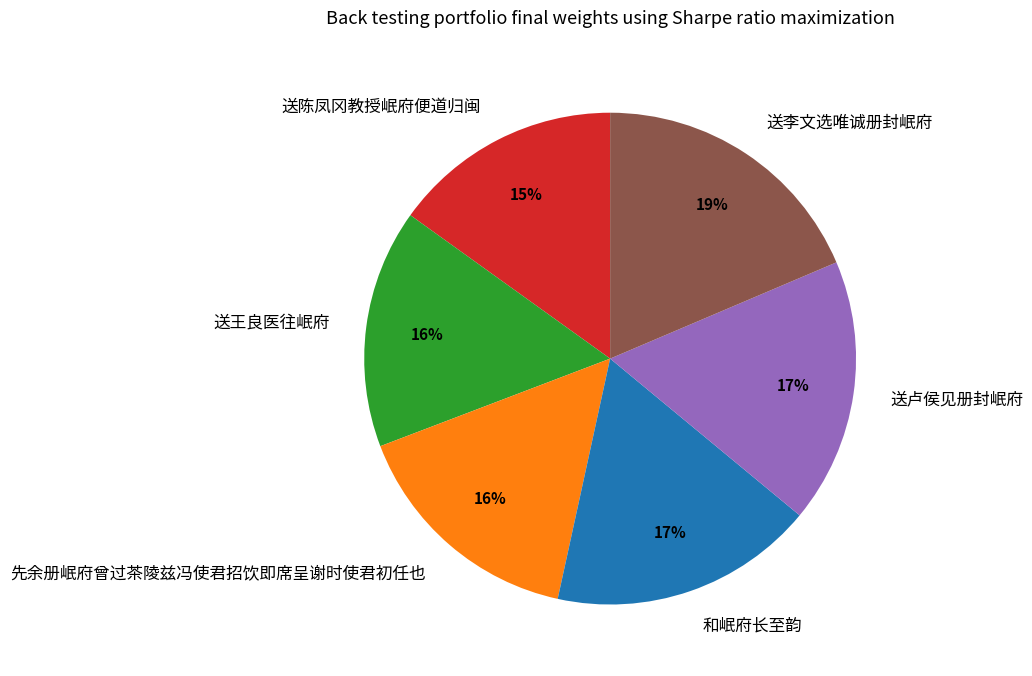

To the nearest percent, what is the difference between the largest and smallest slice percentages?

4%